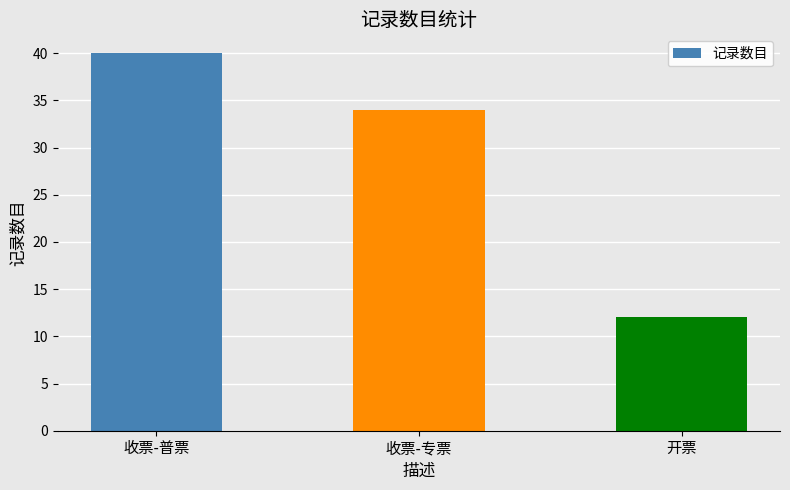

True or false: the data shows 12 at 开票.

True